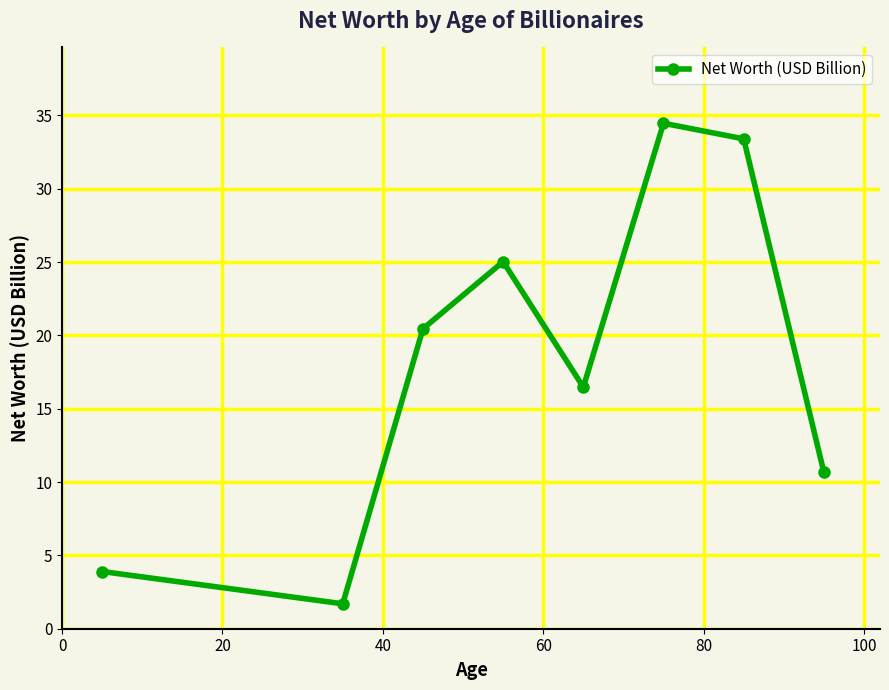

What is the maximum value shown in the chart?

34.5